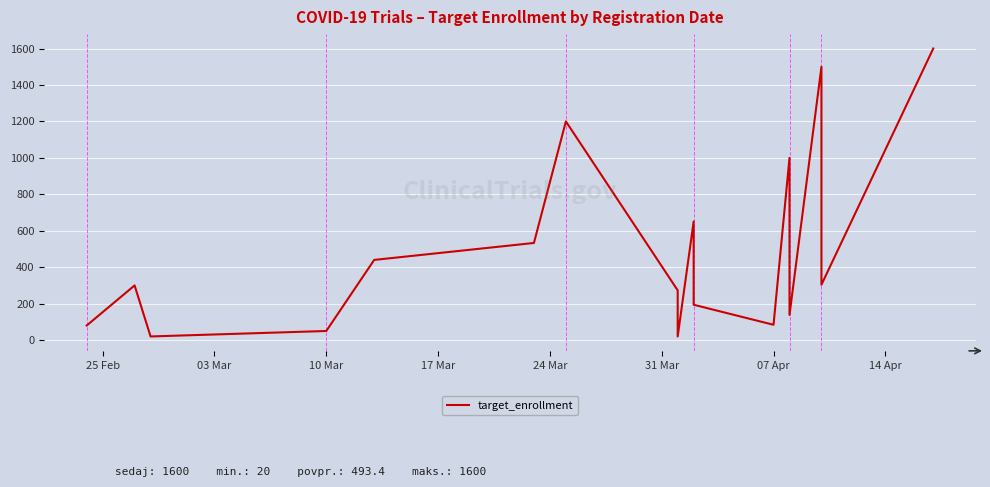

Reading left to right, extract all data points from this chart.

80	300	20	50	440	533	1200	273	20	651	194	84	1000	138	1500	304	1600